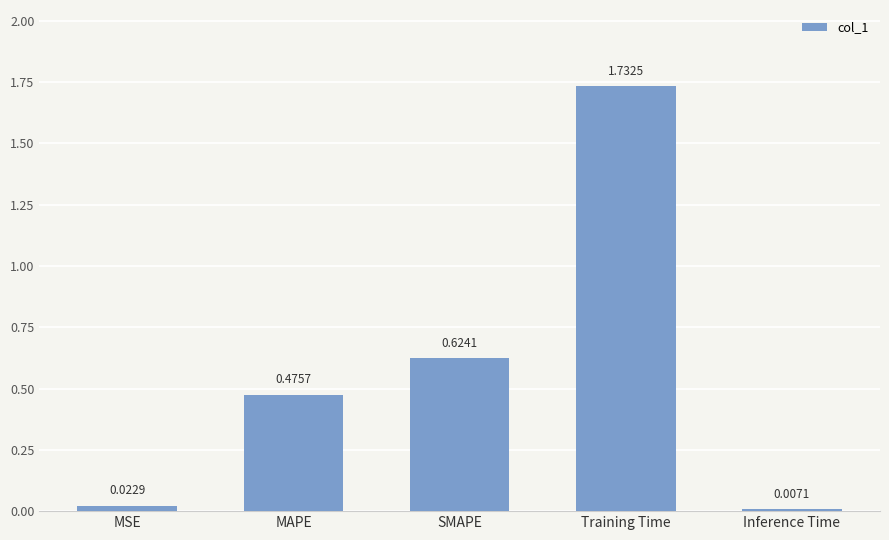

What is the change in value from Training Time to Inference Time?

-1.7